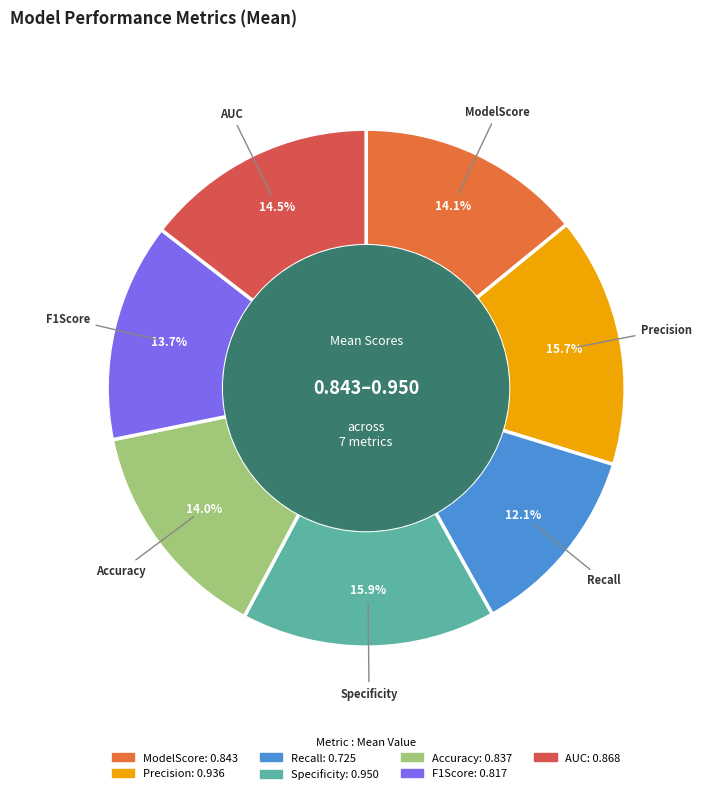

Is it true that Specificity is 16% of the pie?

True